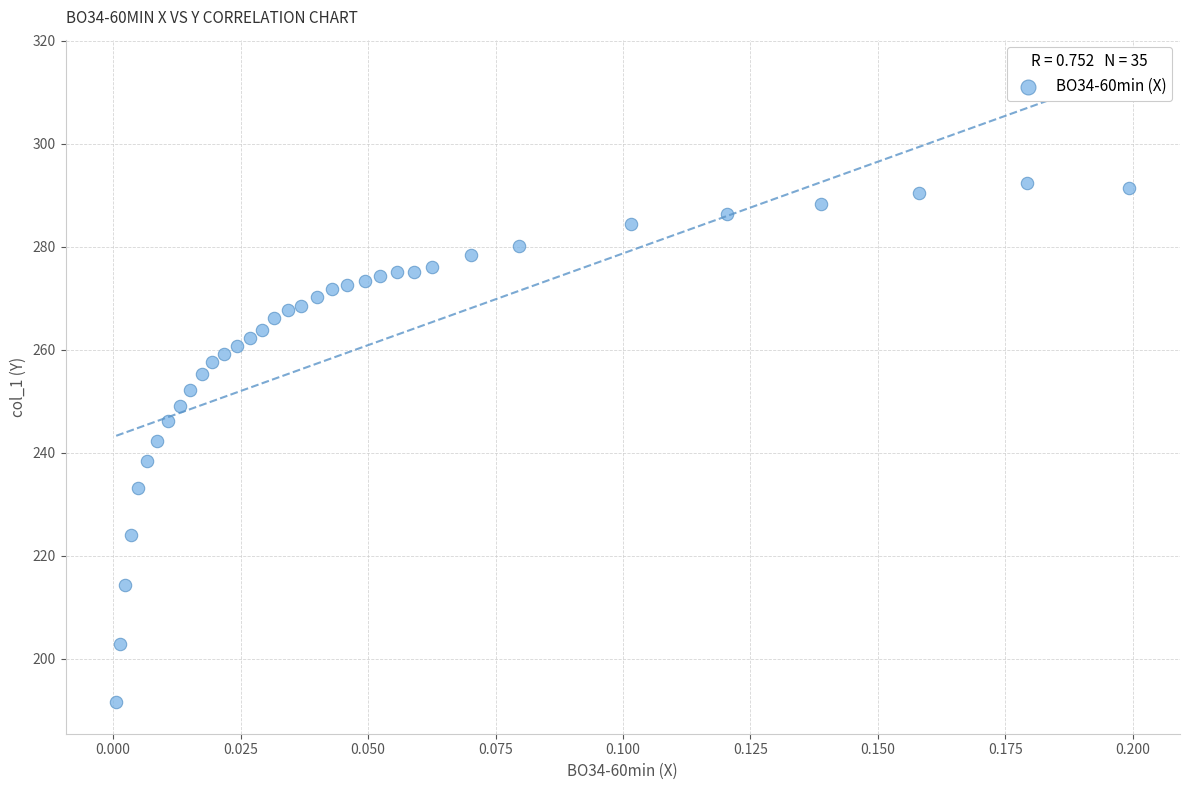

How many data points are displayed?

35